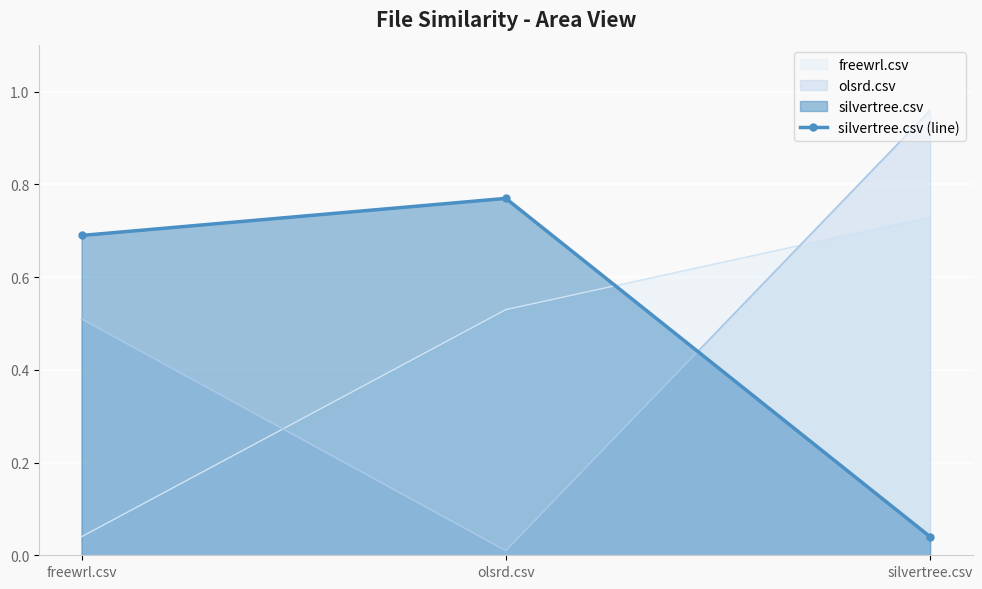

Is it true that the value at olsrd.csv is 0.3?

False